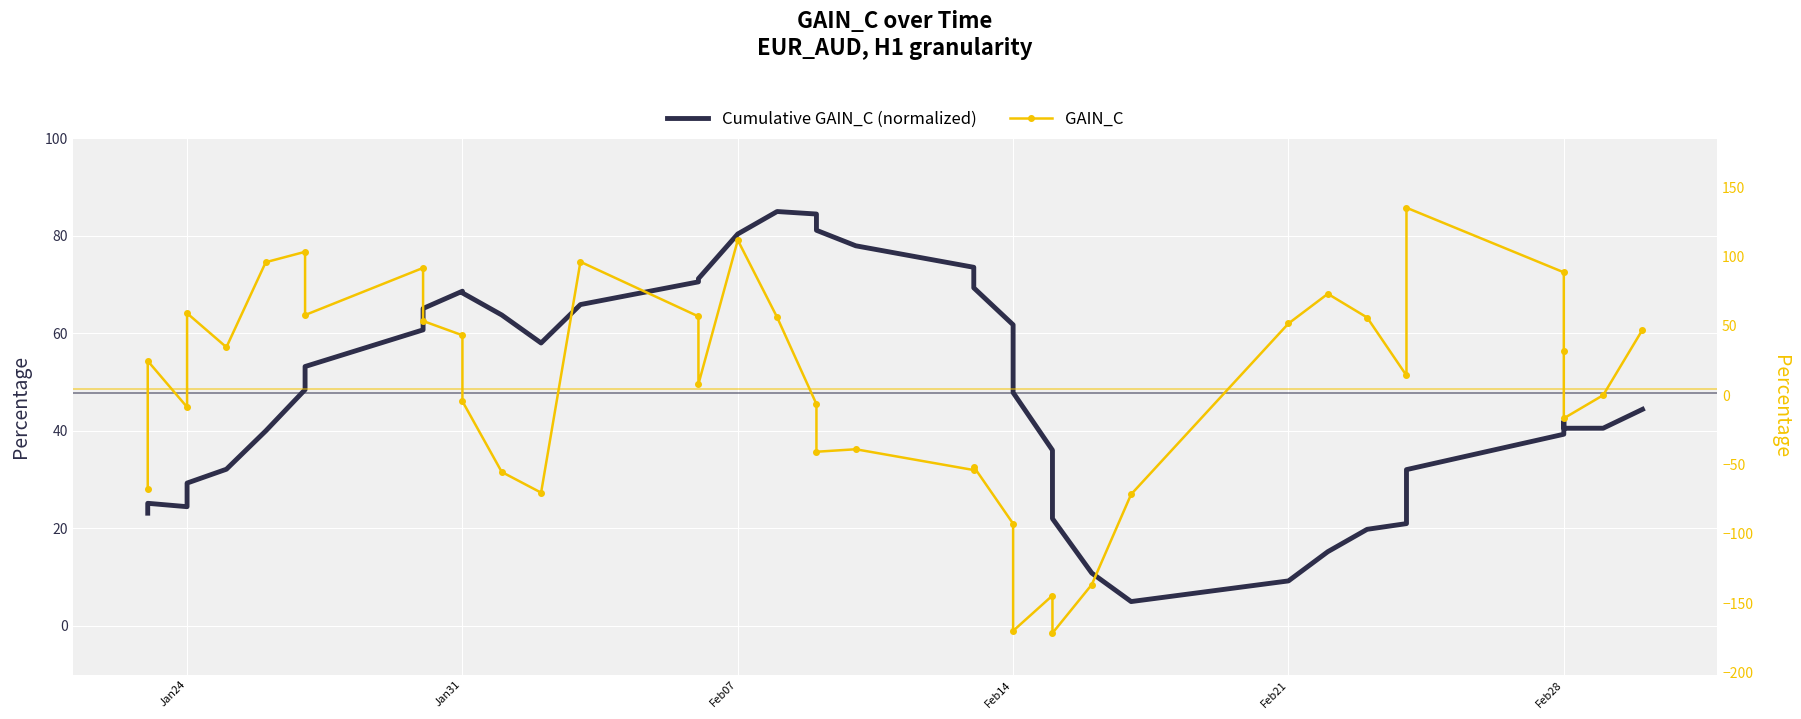

Rank the series by their average value, from highest to lowest.

Cumulative GAIN_C (normalized), GAIN_C